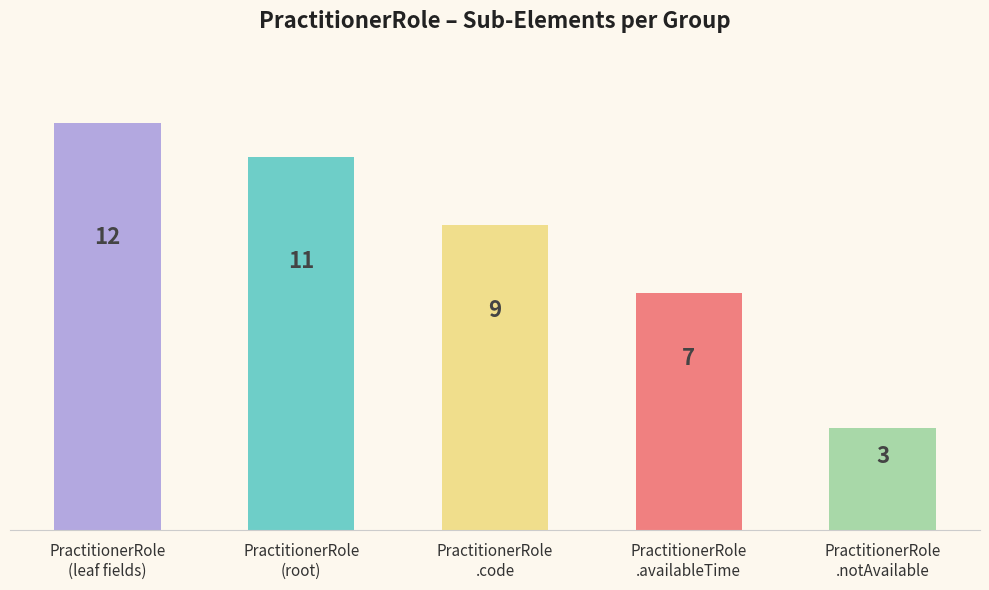

Reading right to left, what are all the values shown in this chart?

3	7	9	11	12